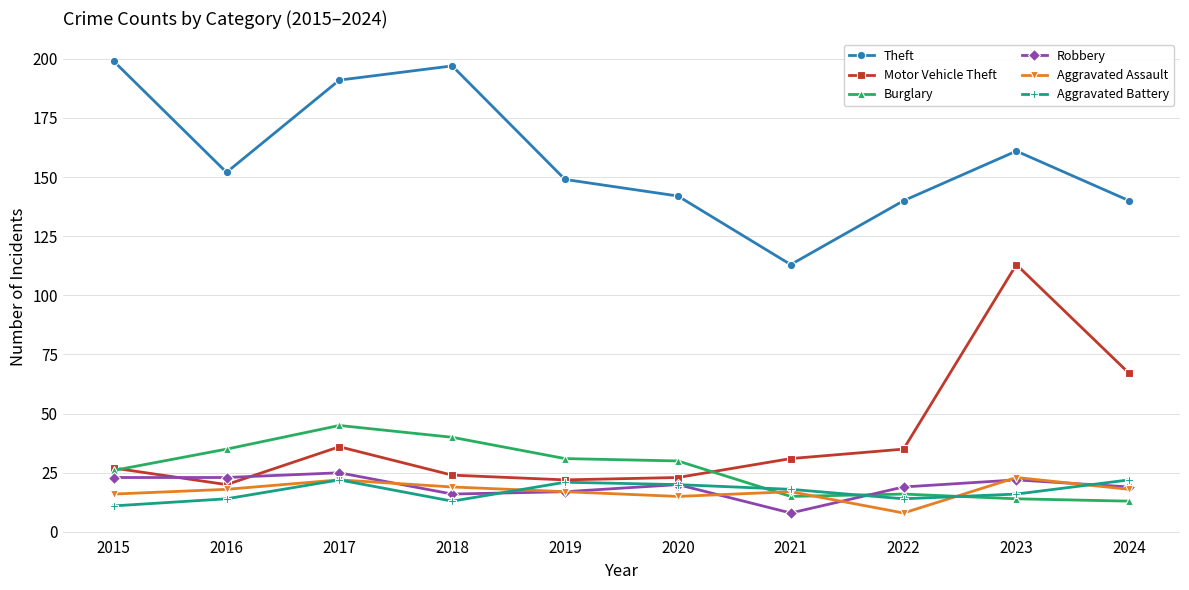

How many values in the Theft series are below 152?

5